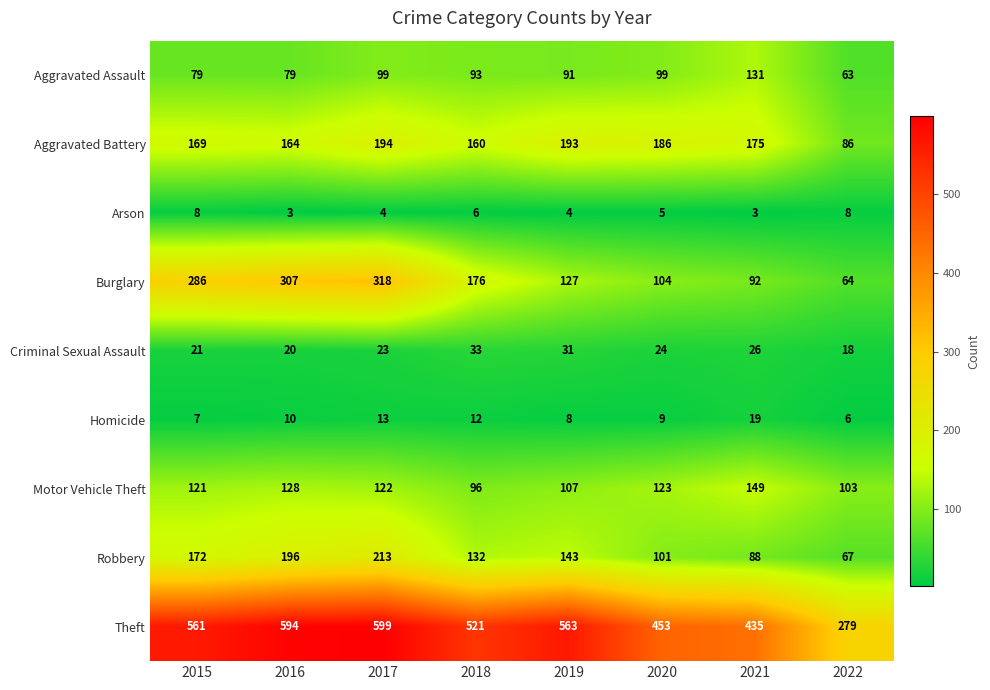

True or false: Criminal Sexual Assault has a value of 53 at 2018.

False